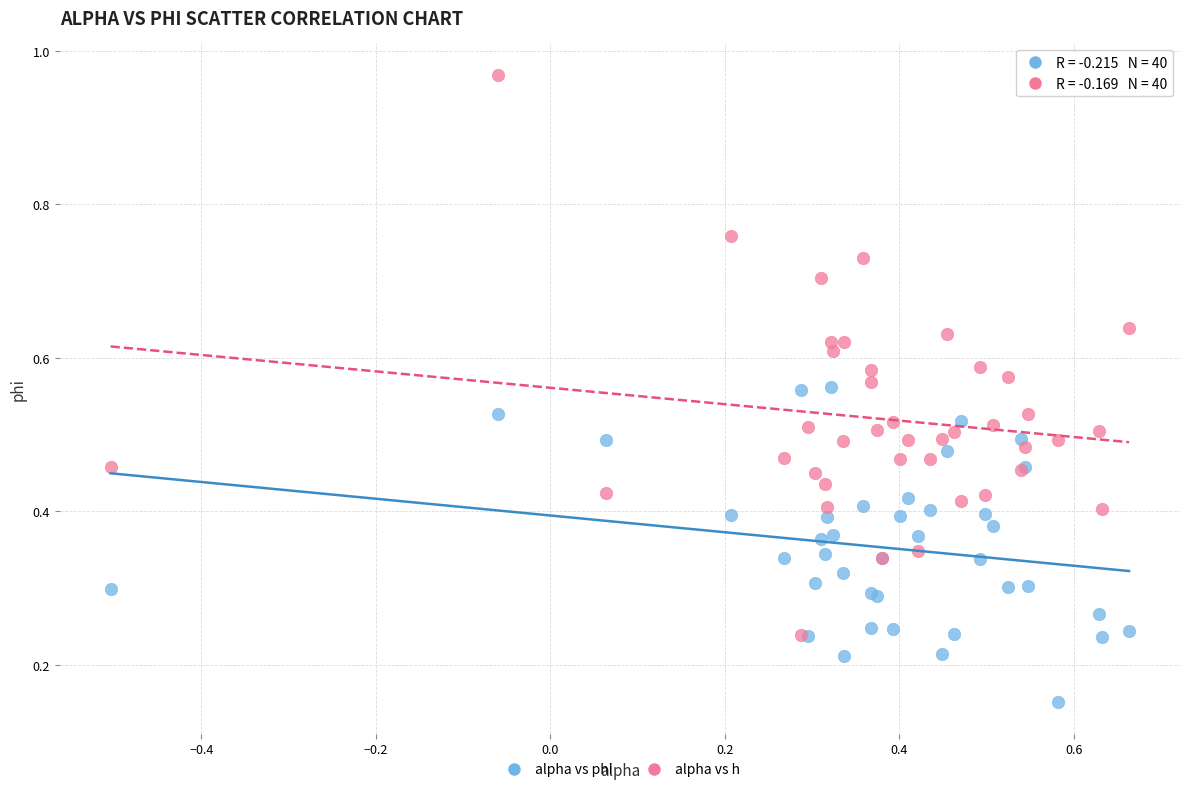

Which series contains the lowest Y value?

alpha vs phi